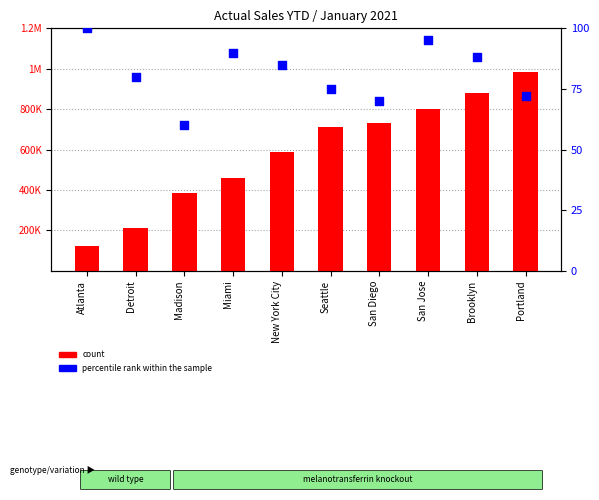

What is the total value across all series at Seattle?

711212